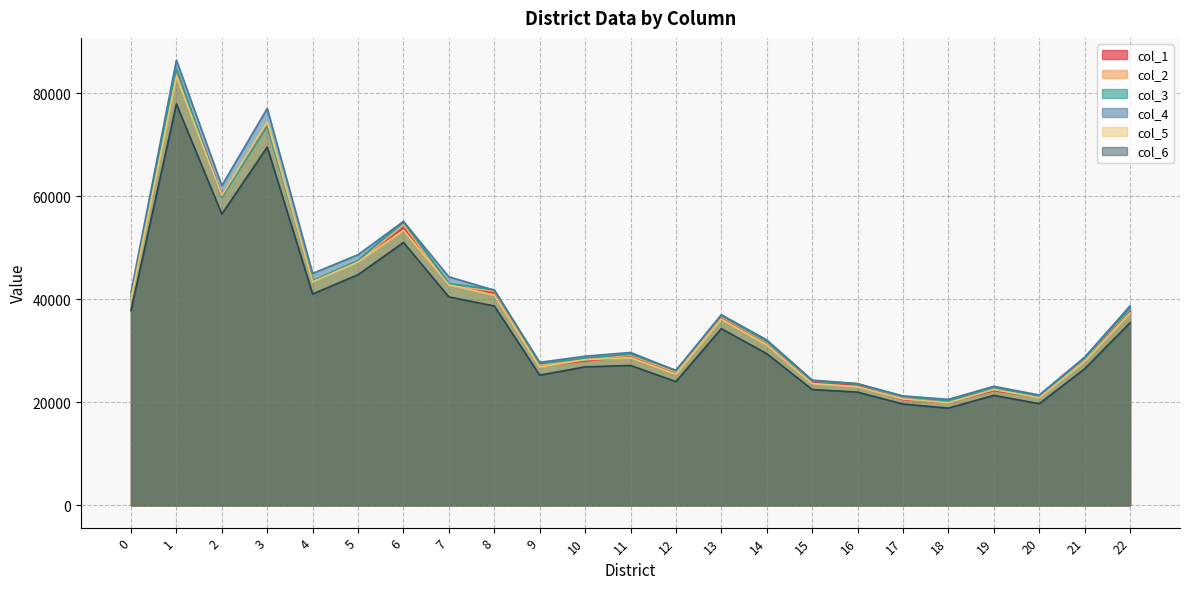

What is the maximum value for col_3?

84781